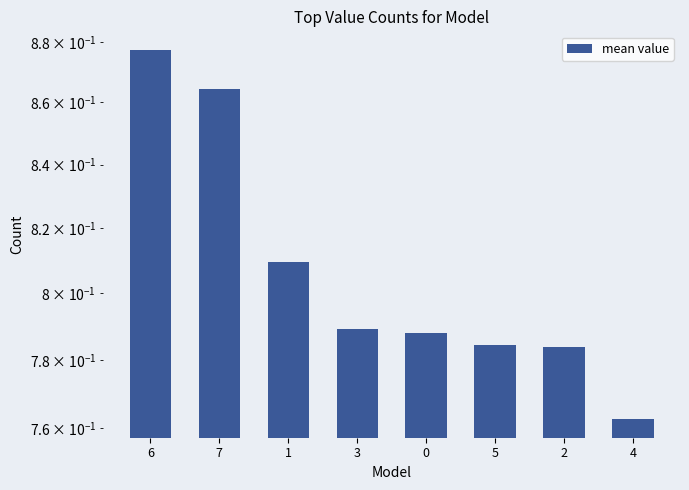

Which label corresponds to the largest value in the chart?

6